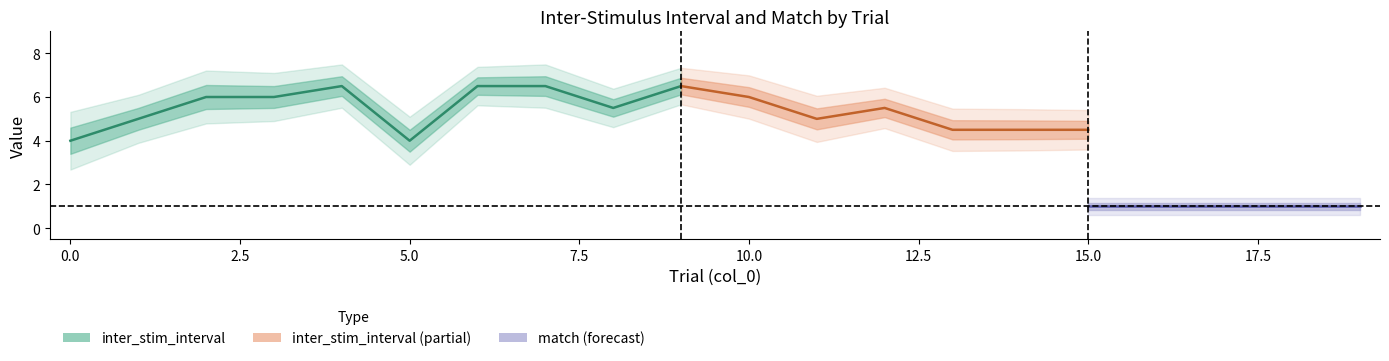

What value does the match series have at 5?

1.0